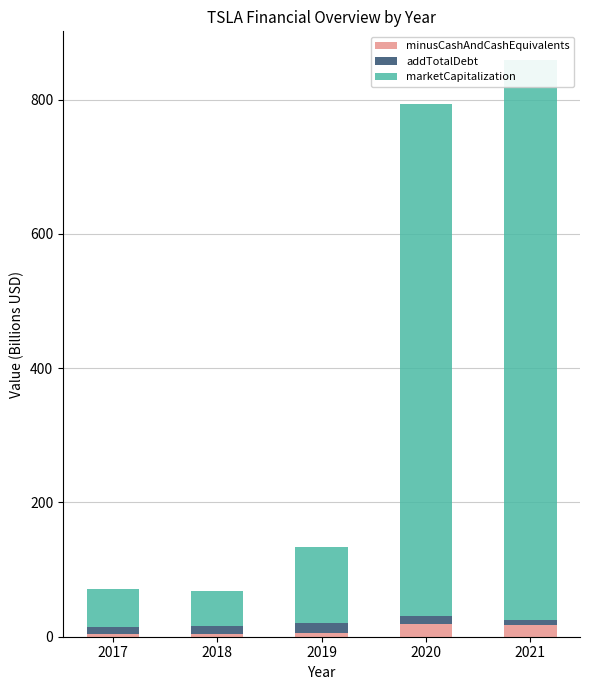

Which has a higher value, 2018 or 2019?

2019